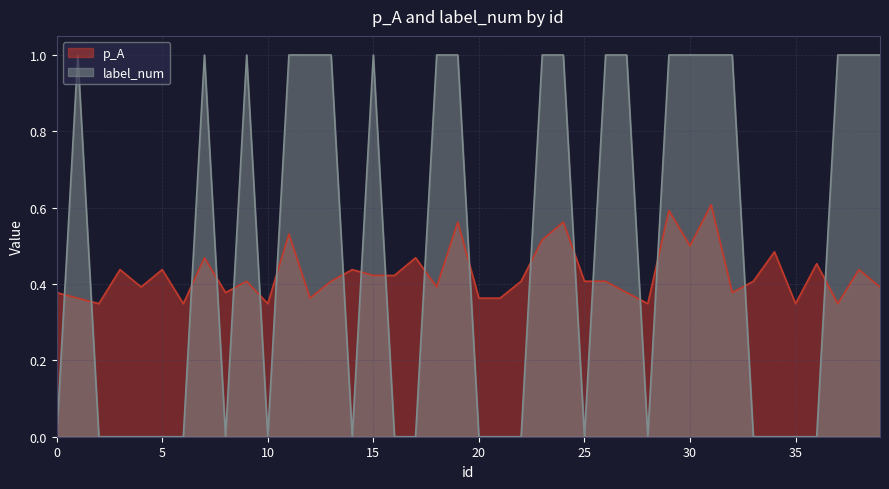

What is the value of the p_A point at the 28th from the left?

0.4